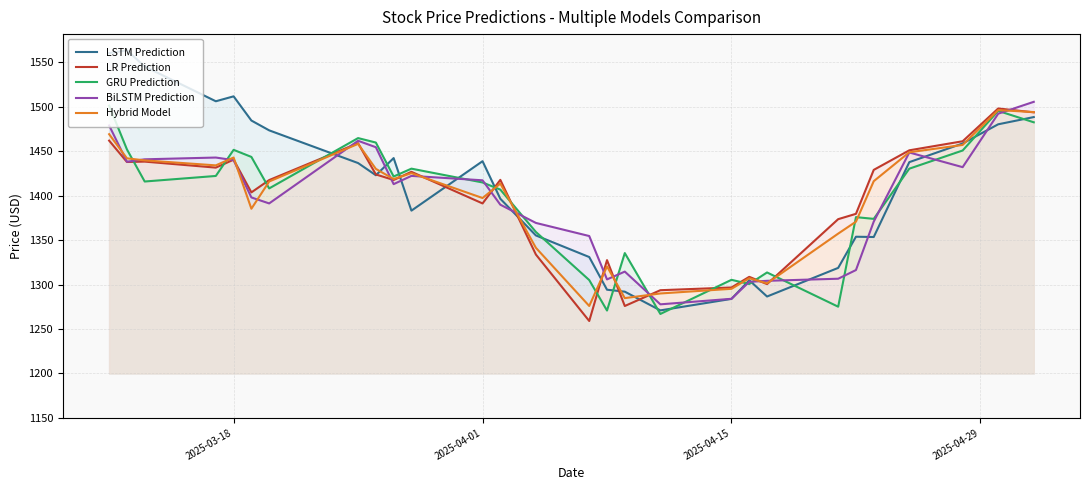

Reading left to right, extract all data points from this chart.

LSTM Prediction: 1560.5	1563.7	1545.5	1506.4	1511.9	1484.7	1473.6	1436.8	1423.1	1442.4	1383.2	1438.9	1396.6	1355.3	1331.0	1294.2	1292.0	1271.0	1283.9	1304.9	1286.6	1318.8	1353.9	1353.6	1437.8	1458.8	1480.4	1488.6
LR Prediction: 1462.1	1438.0	1438.4	1431.7	1440.6	1403.8	1417.6	1459.2	1424.0	1417.8	1426.9	1391.4	1417.9	1333.8	1259.0	1327.5	1275.9	1293.7	1296.8	1308.7	1300.6	1373.7	1379.7	1429.1	1451.1	1461.3	1498.2	1493.9
GRU Prediction: 1501.4	1452.2	1416.0	1422.3	1451.7	1443.7	1408.3	1464.9	1459.9	1421.7	1430.5	1415.0	1406.9	1359.2	1305.1	1270.8	1335.5	1267.0	1305.4	1300.7	1313.7	1275.1	1375.9	1374.0	1430.5	1450.9	1495.5	1482.7
BiLSTM Prediction: 1479.1	1438.3	1441.0	1443.0	1440.1	1398.1	1391.4	1461.9	1454.6	1413.1	1422.4	1417.4	1389.9	1369.4	1354.7	1305.8	1314.6	1277.8	1284.0	1303.1	1304.3	1306.6	1316.4	1370.9	1448.7	1432.2	1492.4	1505.7
Hybrid Model: 1469.3	1442.1	1439.8	1434.2	1443.0	1385.4	1416.0	1458.4	1430.3	1418.8	1425.4	1397.5	1413.7	1341.4	1276.0	1320.5	1284.8	1290.0	1295.3	1307.1	1301.5	1357.4	1370.8	1416.4	1448.9	1457.2	1496.4	1494.2